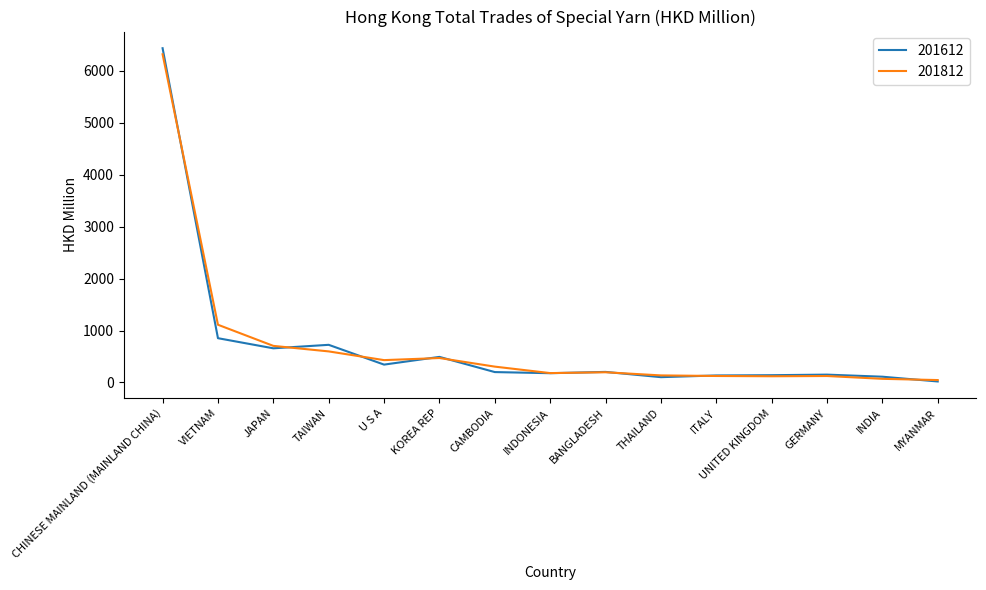

What is the spread (max minus min) of values at CHINESE MAINLAND (MAINLAND CHINA)?

116.5